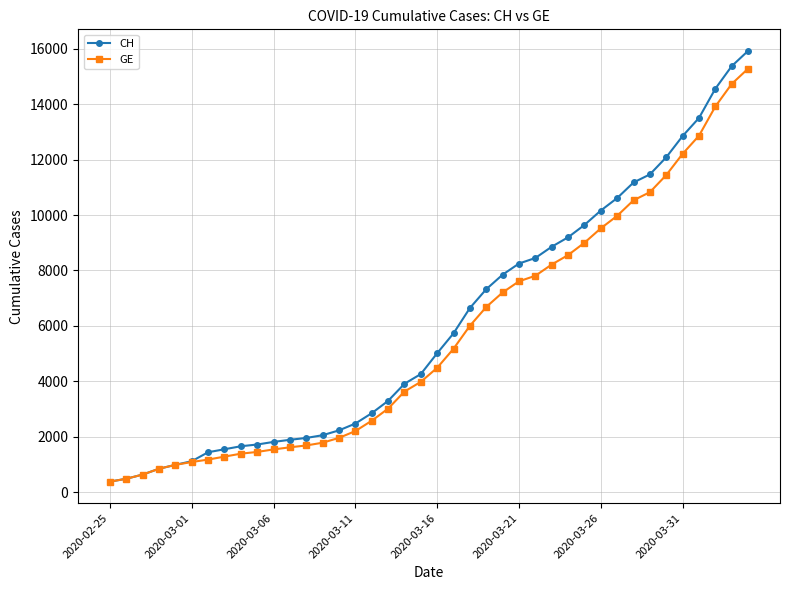

Which series has the largest range (max minus min)?

CH